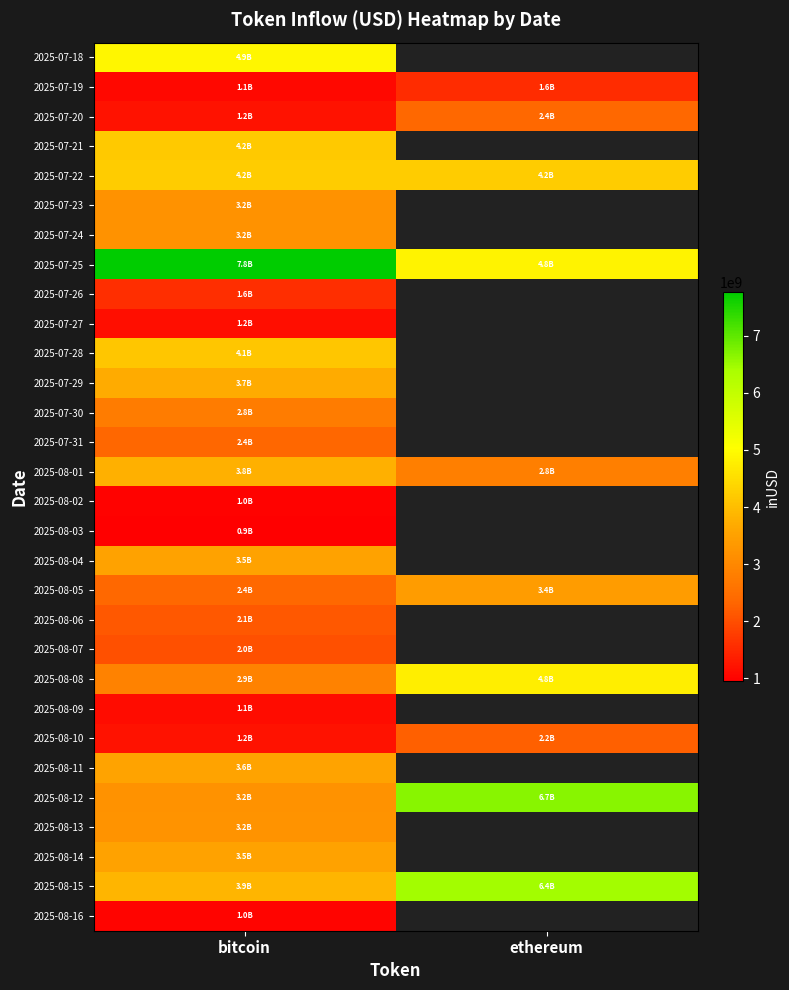

Rank the series at bitcoin from highest to lowest value.

2025-07-25, 2025-07-18, 2025-07-22, 2025-07-21, 2025-07-28, 2025-08-15, 2025-08-01, 2025-07-29, 2025-08-11, 2025-08-04, 2025-08-14, 2025-08-13, 2025-07-23, 2025-07-24, 2025-08-12, 2025-08-08, 2025-07-30, 2025-08-05, 2025-07-31, 2025-08-06, 2025-08-07, 2025-07-26, 2025-07-20, 2025-08-10, 2025-07-27, 2025-08-09, 2025-07-19, 2025-08-16, 2025-08-02, 2025-08-03